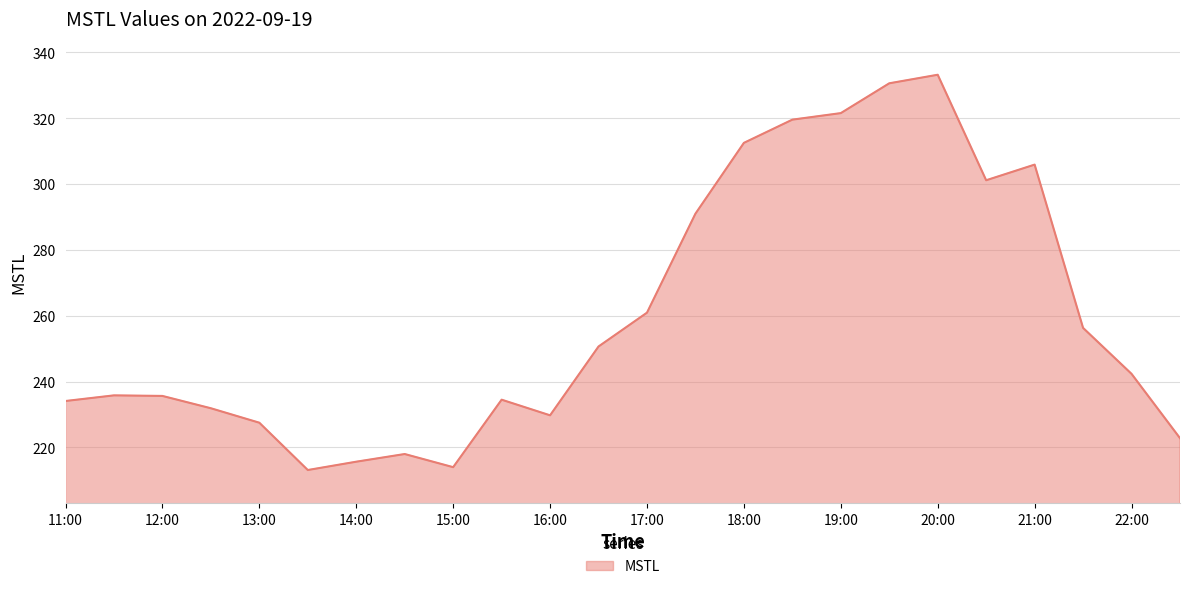

What is the smallest value displayed?

213.1